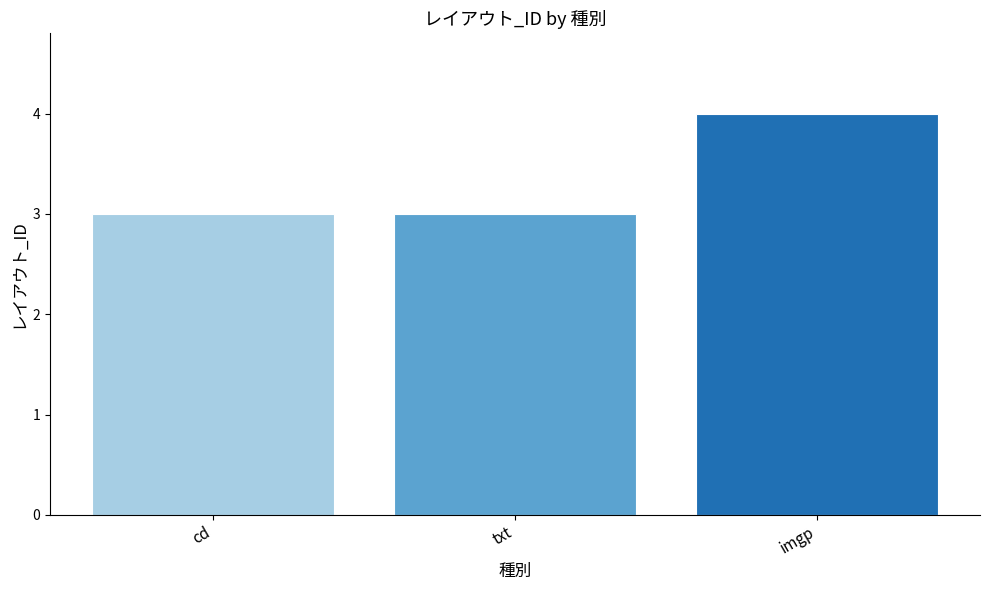

What value does the data have at txt?

3